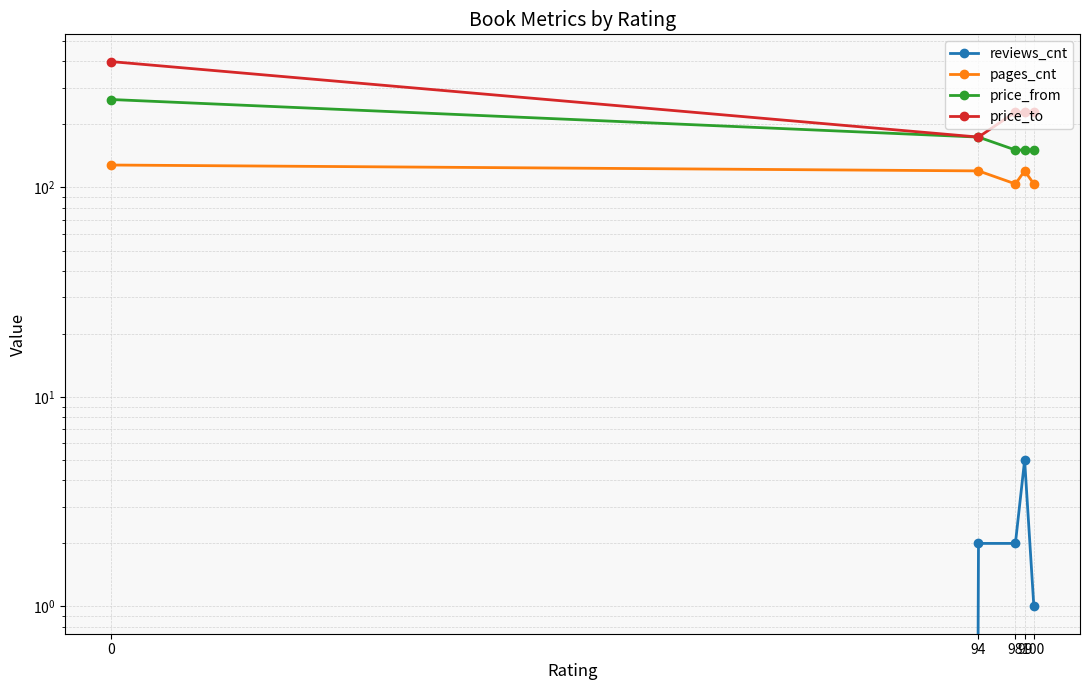

Reading left to right, list all the values displayed in this chart.

reviews_cnt: 0	2	2	5	1
pages_cnt: 128	120	104	120	104
price_from: 263	174	151	151	151
price_to: 399	174	229	229	229